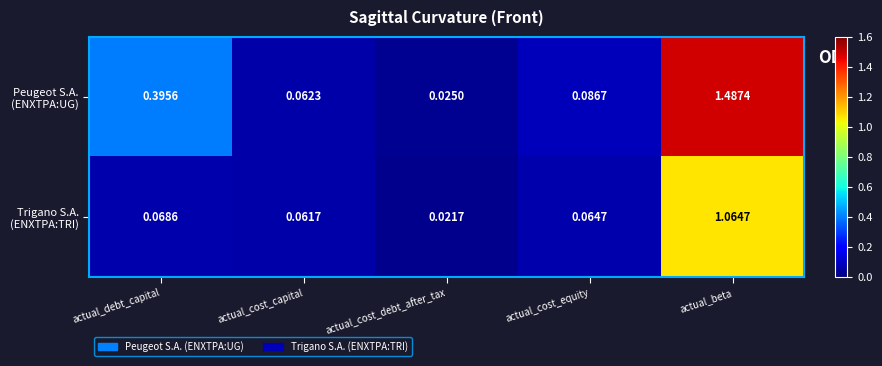

At which category is the sum across all series the highest?

actual_beta